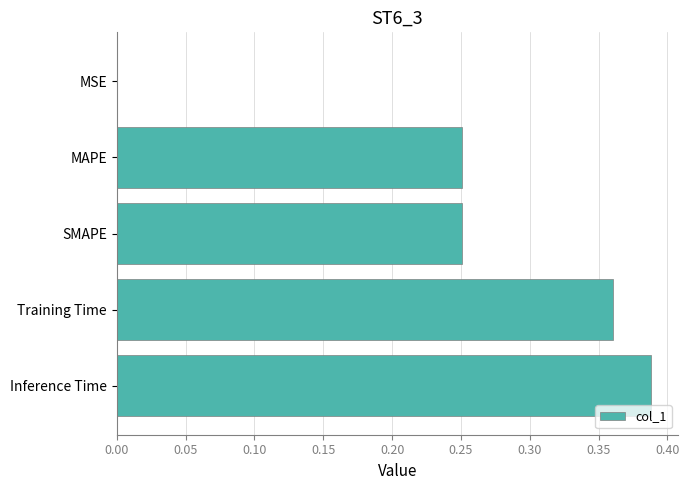

How many data points does each series have?

5